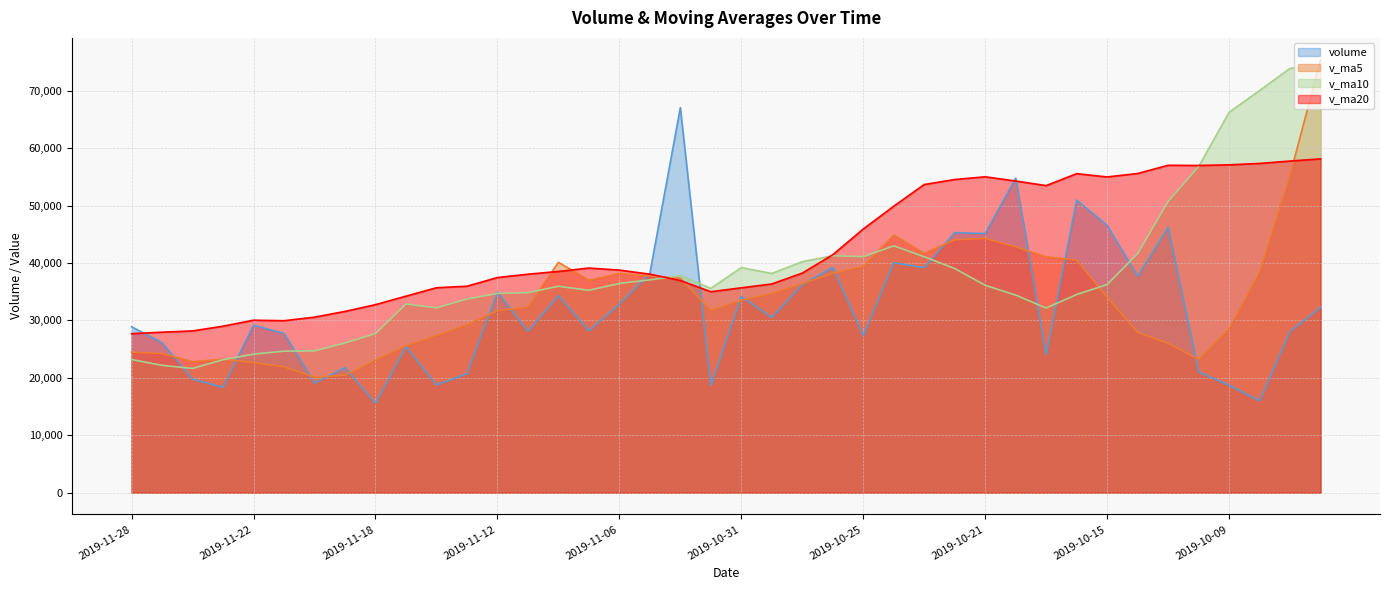

Reading left to right, extract all data points from this chart.

volume: 28895.5	26115.0	19794.0	18351.1	29182.0	27730.9	19097.0	21801.0	15578.5	25426.0	18764.0	20734.0	34931.5	28113.0	34323.5	28210.0	32849.0	38206.0	67044.0	18686.0	34172.0	30508.9	36250.0	39242.3	27357.5	40062.8	39170.8	45296.9	45129.0	54778.8	24045.1	50956.0	46539.3	37698.1	46204.7	21052.9	18716.5	16029.4	28087.1	32288.9
v_ma5: 24467.5	24234.6	22831.0	23232.4	22677.9	21926.7	20133.3	20460.7	23086.8	25593.7	27373.2	29262.4	31685.4	32340.3	40126.5	36999.0	38191.4	37723.4	37332.2	31771.8	33506.1	34684.3	36416.7	38226.1	39403.4	44887.7	41684.1	44041.2	44289.6	42803.4	41088.6	40490.2	34042.3	27940.3	26018.1	23235.0	28541.8	38461.7	55306.6	75417.1
v_ma10: 23197.1	22184.0	21645.8	23159.6	24135.8	24649.9	24697.8	26073.0	27713.5	32860.1	32186.1	33726.9	34704.4	34836.2	35949.2	35252.6	36437.8	37070.0	37779.1	35587.6	39196.9	38184.2	40228.9	41257.8	41103.4	42988.2	41087.2	39041.7	36115.0	34410.8	32161.8	34516.0	36252.0	41623.5	50717.6	56779.8	66236.4	70022.2	73893.9	74131.1
v_ma20: 27691.6	27955.4	28175.1	28997.9	30042.5	29951.2	30567.8	31571.5	32746.3	34223.9	35691.5	35955.6	37466.7	38047.0	38526.3	39120.4	38762.5	38055.9	36947.1	34999.2	35679.3	36350.1	38240.5	41440.7	45910.5	49884.0	53661.8	54532.0	55004.4	54271.0	53472.6	55547.0	54979.3	55578.4	57010.3	56977.2	57087.8	57329.2	57748.7	58125.7